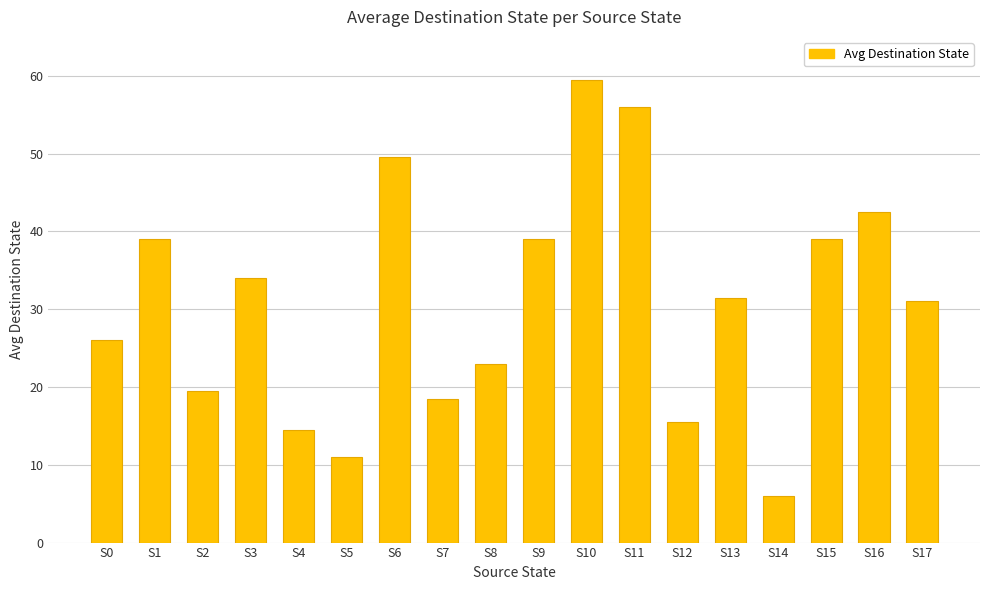

What is the minimum value shown in the chart?

6.0